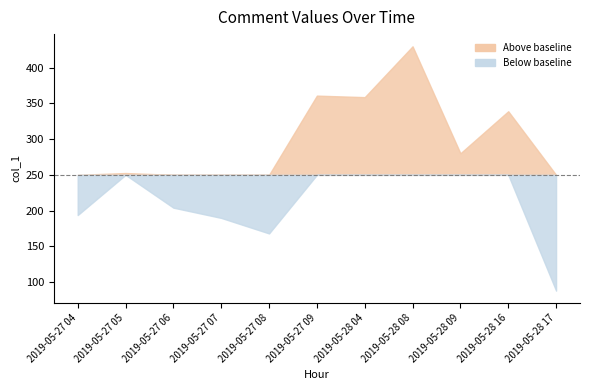

At which label is the value closest to 258?

2019-05-27 05